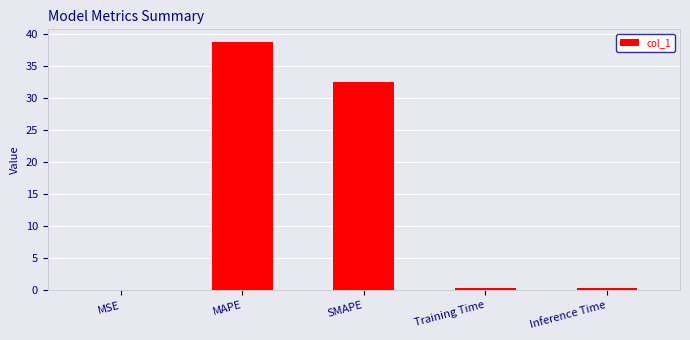

What is the difference between the values at SMAPE and Training Time?

32.2